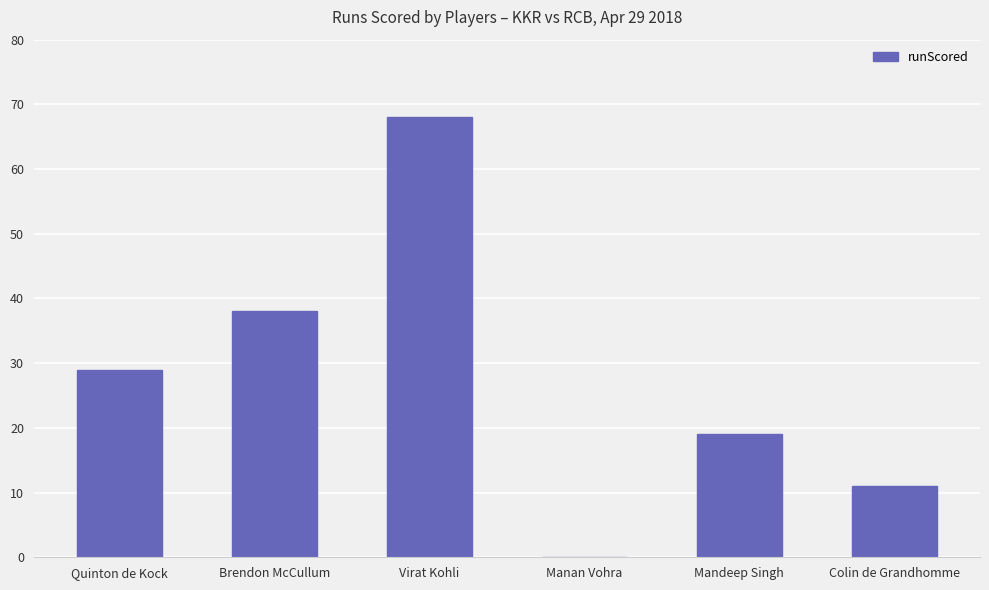

Are the bars horizontal?

No